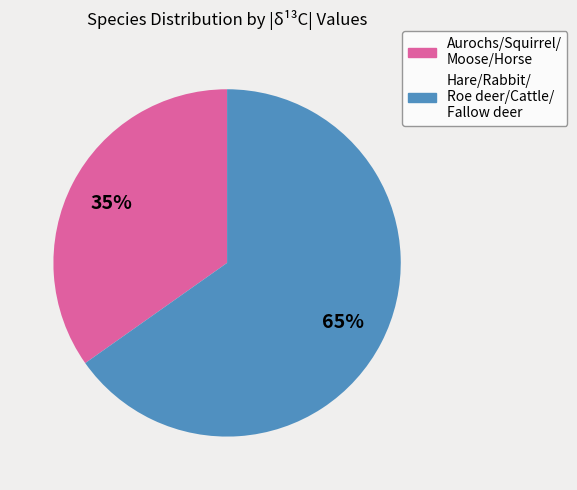

Is there a majority slice in this chart?

Yes